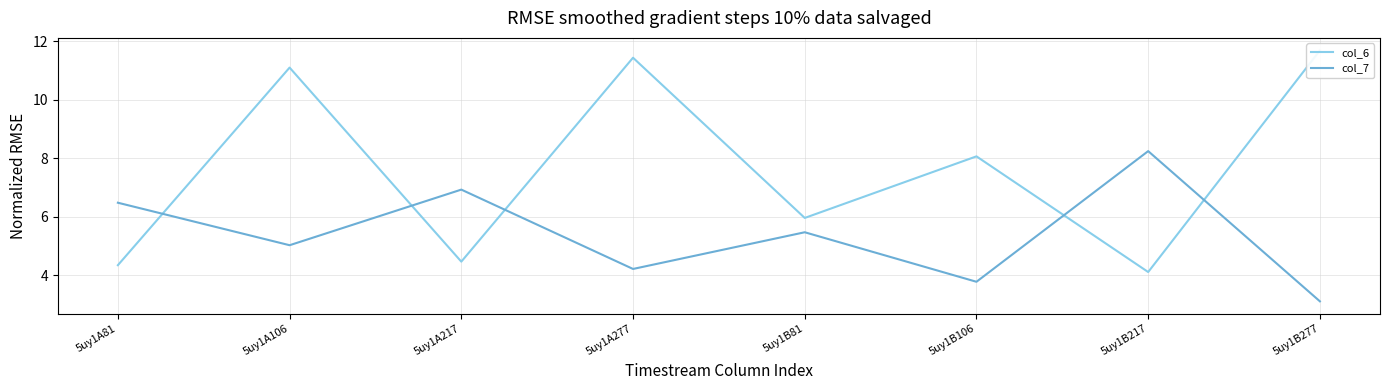

Where does the col_7 series first go above 5?

5uy1A81